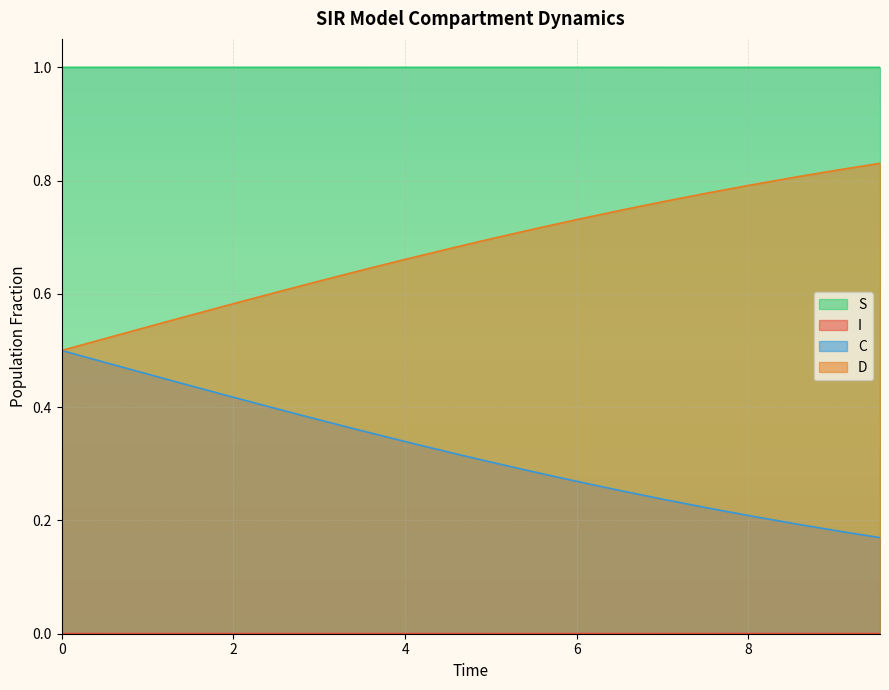

Does the chart display data point markers on the line(s)?

No